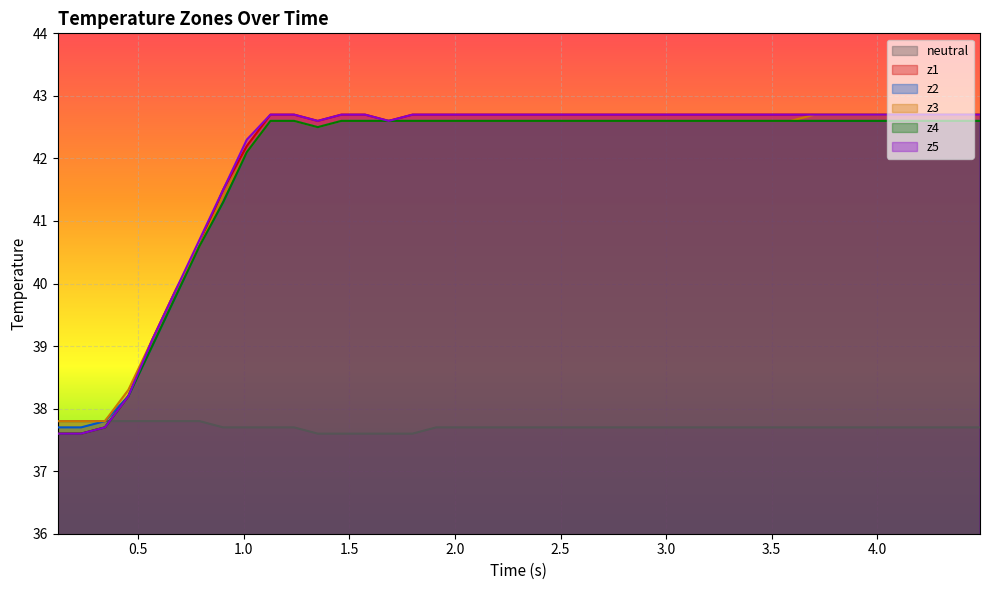

What is the average value of the neutral series?

37.7